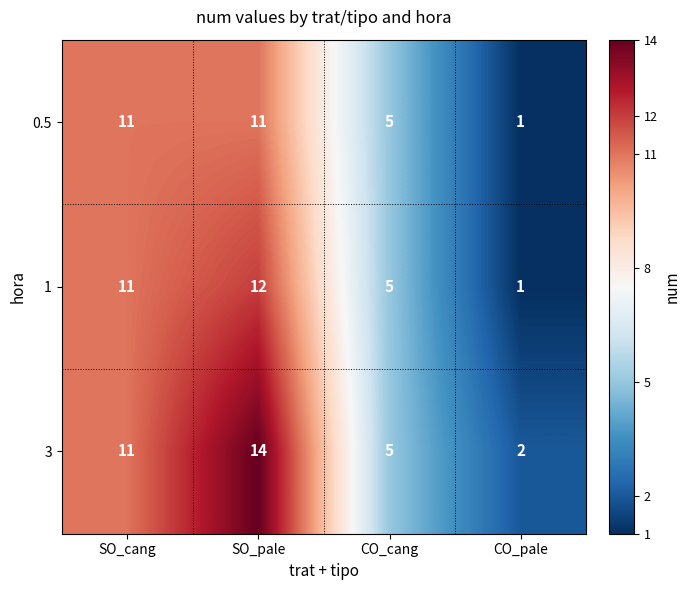

At which category is the sum across all series the highest?

SO_pale